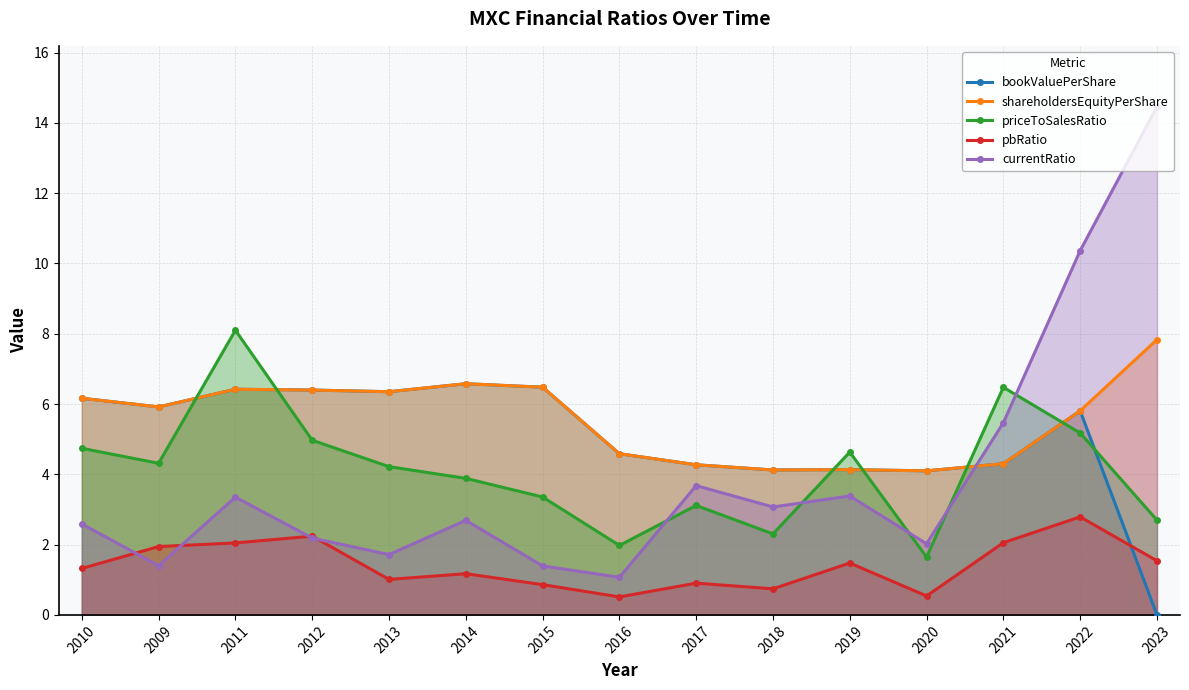

Reading right to left, list all the values displayed in this chart.

bookValuePerShare: 0.0	5.8	4.3	4.1	4.1	4.1	4.3	4.6	6.5	6.6	6.4	6.4	6.4	5.9	6.2
shareholdersEquityPerShare: 7.8	5.8	4.3	4.1	4.1	4.1	4.3	4.6	6.5	6.6	6.4	6.4	6.4	5.9	6.2
priceToSalesRatio: 2.7	5.2	6.5	1.6	4.6	2.3	3.1	2.0	3.4	3.9	4.2	5.0	8.1	4.3	4.7
pbRatio: 1.5	2.8	2.1	0.5	1.5	0.7	0.9	0.5	0.9	1.2	1.0	2.2	2.0	1.9	1.3
currentRatio: 14.5	10.4	5.5	2.0	3.4	3.1	3.7	1.1	1.4	2.7	1.7	2.2	3.4	1.4	2.6